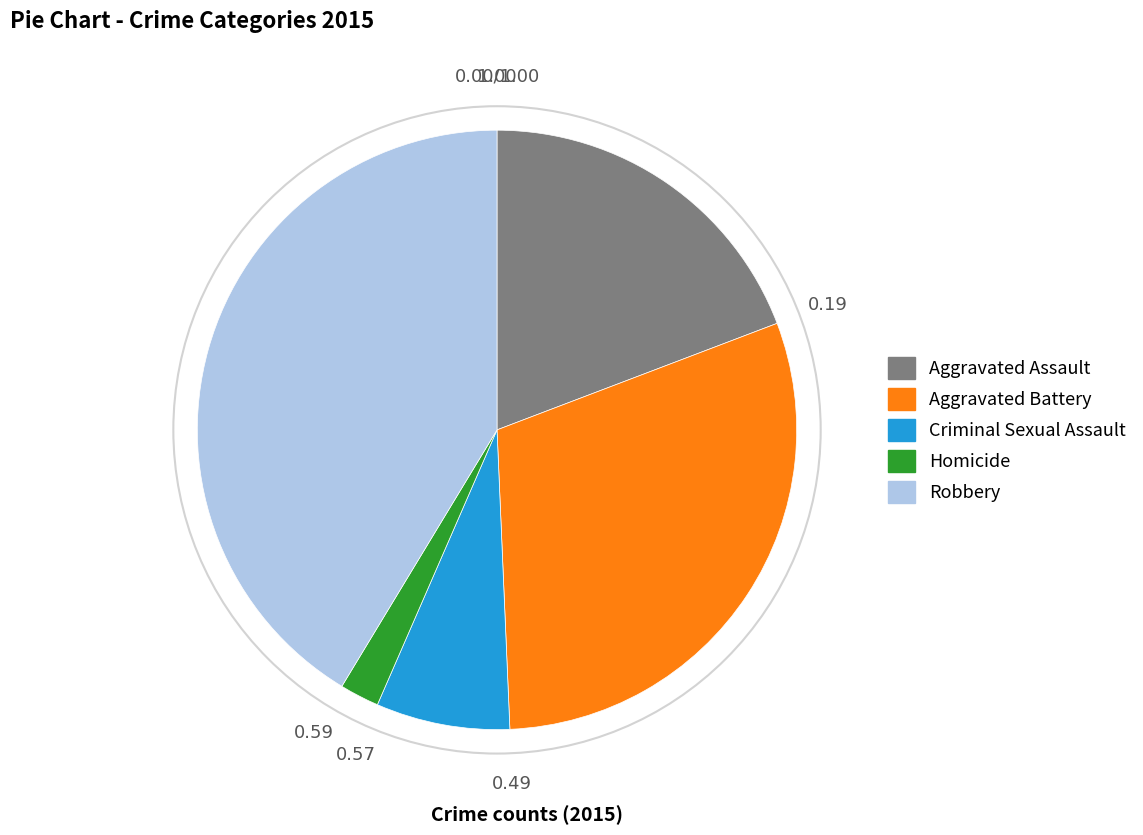

Count the number of slices in the pie.

5